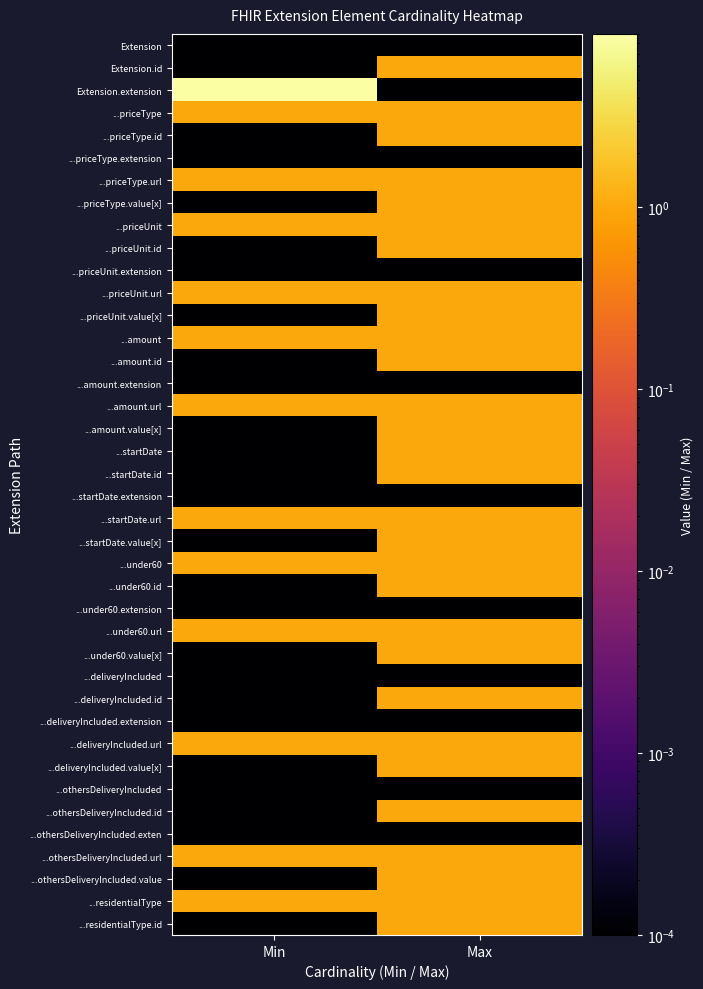

What is the difference between the highest and lowest values at Max?

1.0